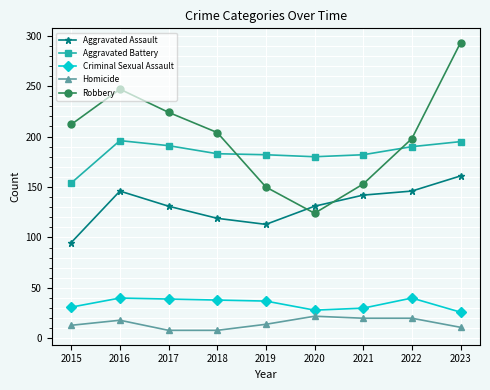

What is the difference between the maximum and minimum values in the Homicide series?

14